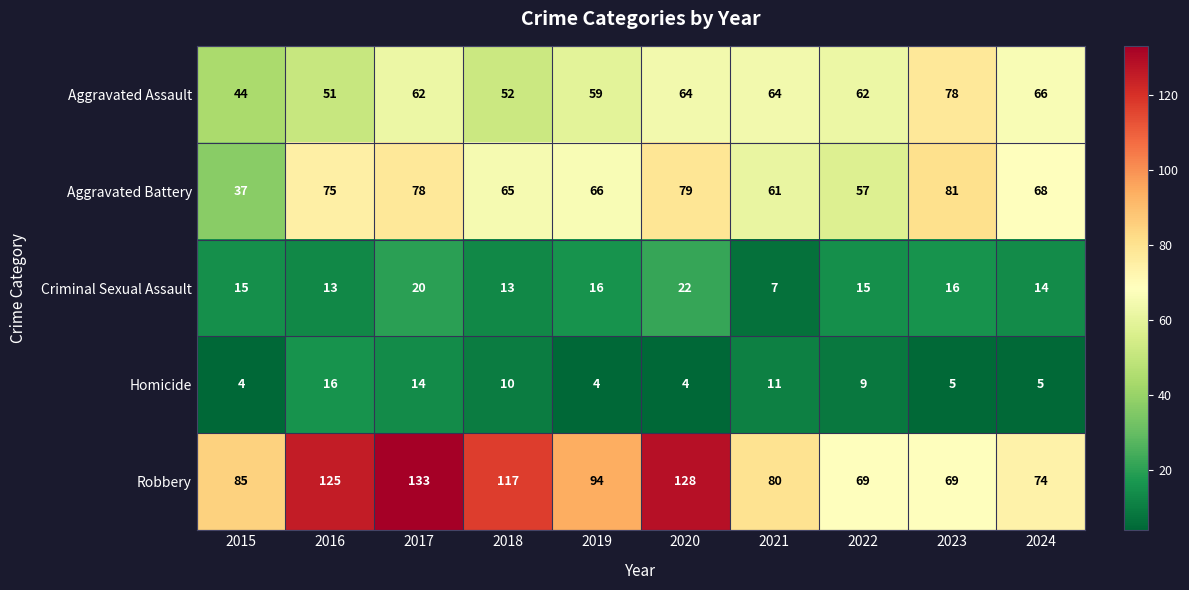

What value does the Aggravated Battery series have at 2022?

57